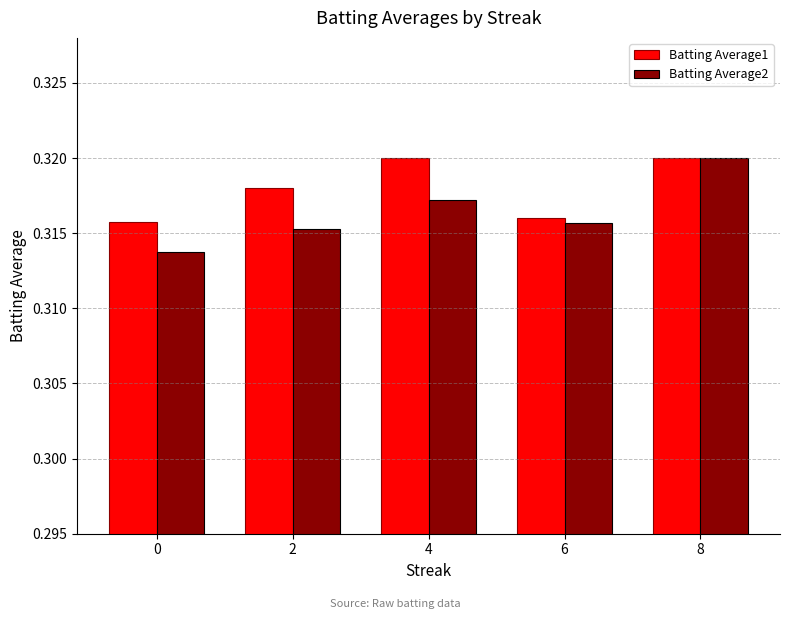

The value of Batting Average2 at 6 is 0.4. True or false?

False